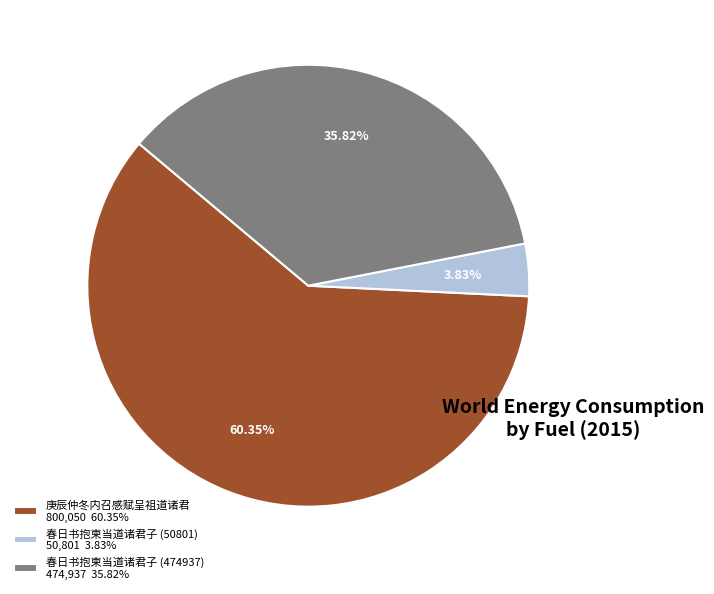

Is it true that 庚辰仲冬内召感赋呈祖道诸君 is 60% of the pie?

True